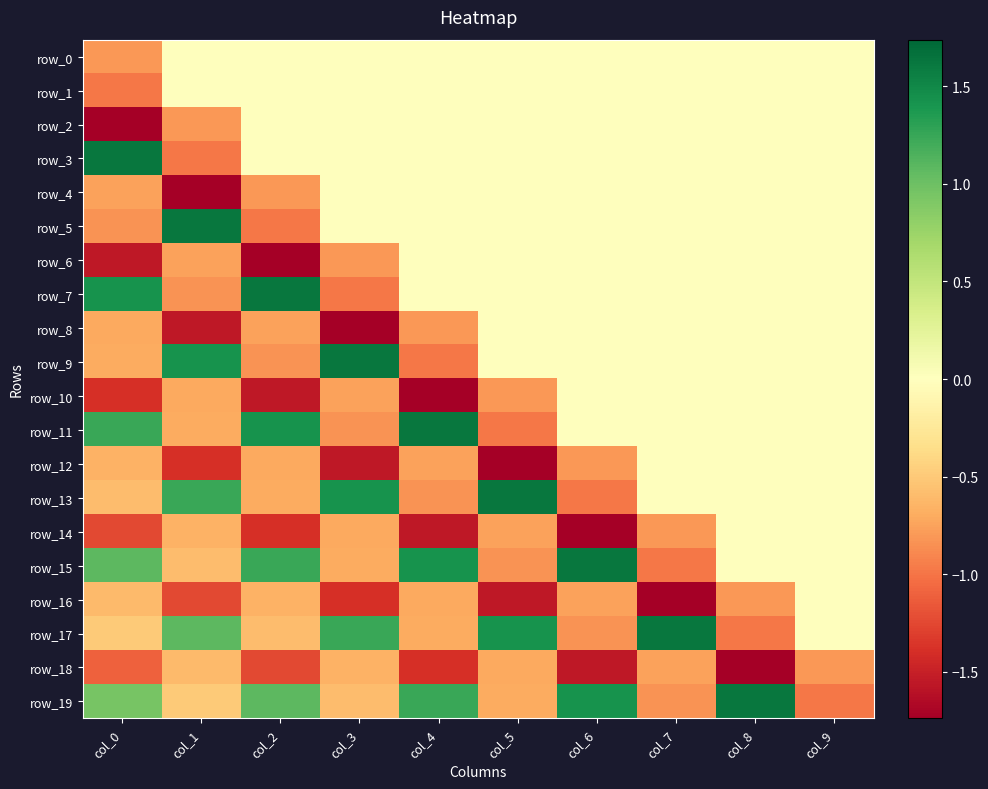

Rank the series at col_0 from highest to lowest value.

row_3, row_7, row_11, row_15, row_19, row_17, row_13, row_16, row_12, row_9, row_8, row_4, row_0, row_5, row_1, row_18, row_14, row_10, row_6, row_2